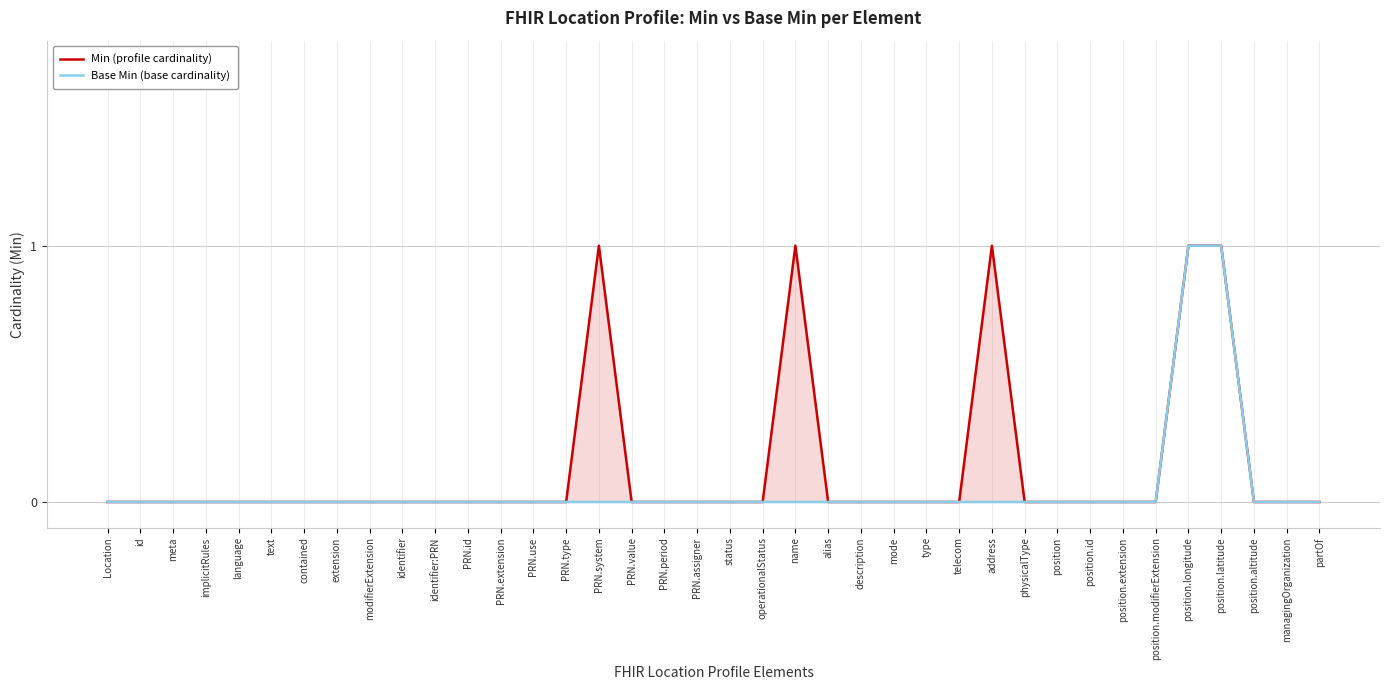

True or false: Base Min (base cardinality) has a value of 0 at position.extension.

False